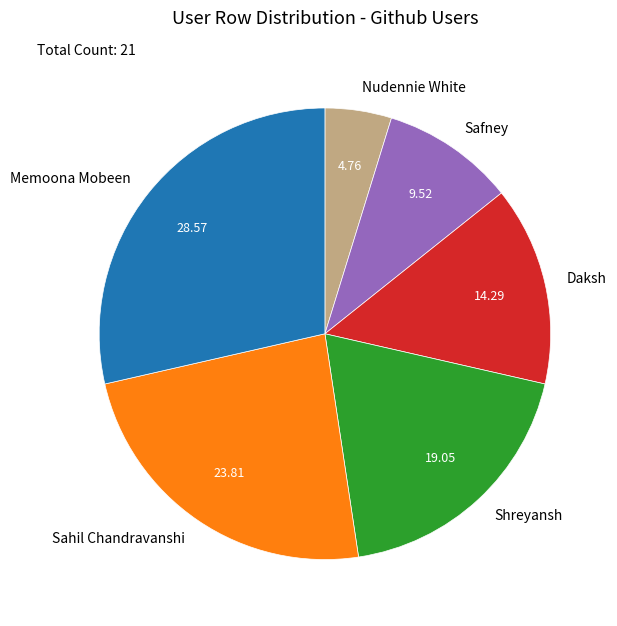

How many slices are in this pie chart?

6